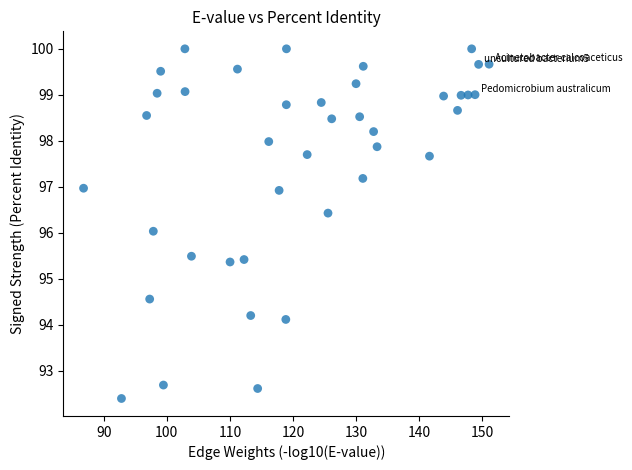

What is the range of X values (max minus min)?

64.3